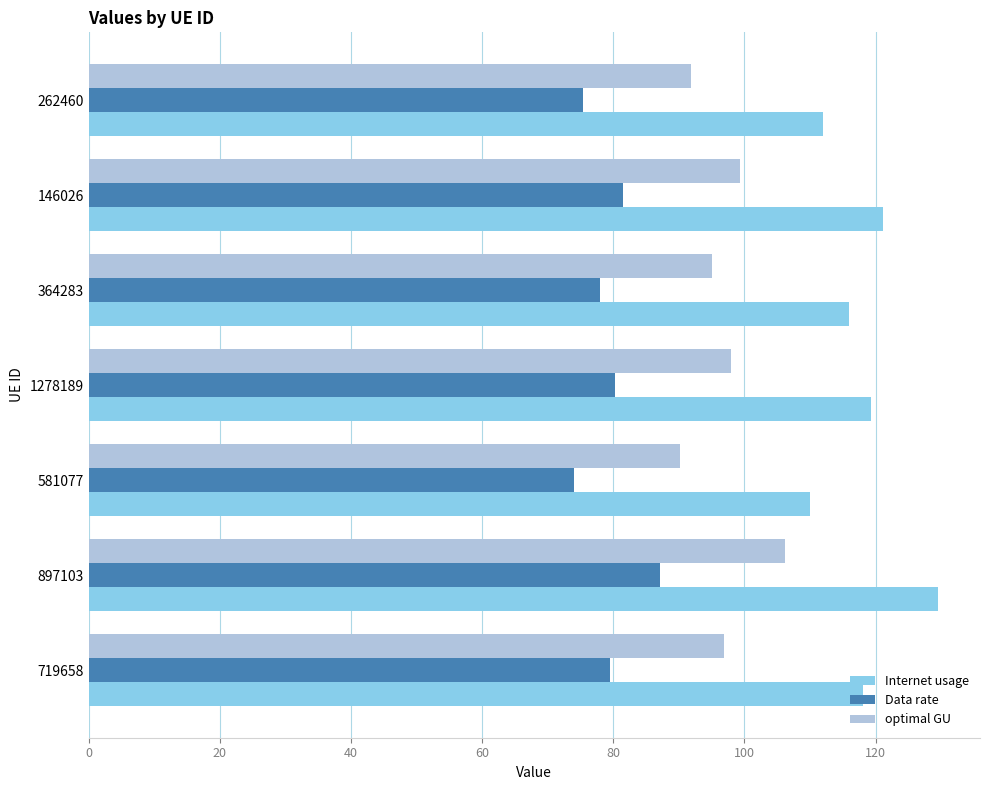

True or false: Data rate has a value of 79.4 at 719658.

True